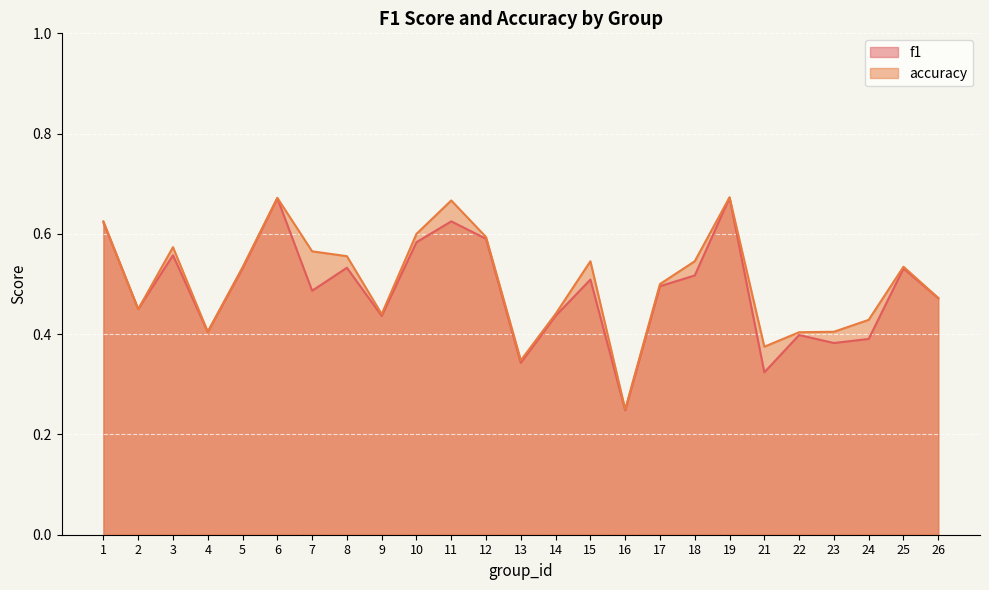

Does the chart display data point markers on the line(s)?

No